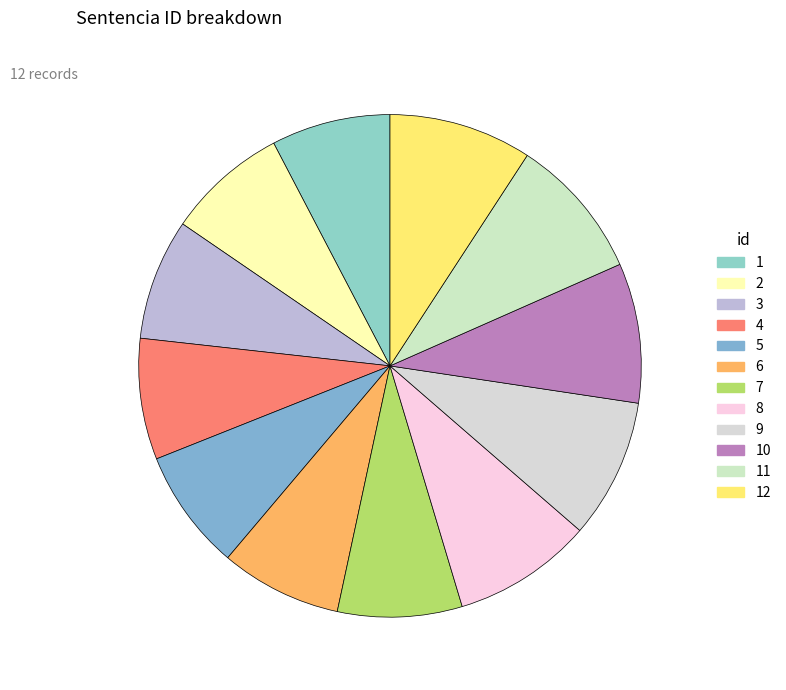

Does any single category account for the majority?

No